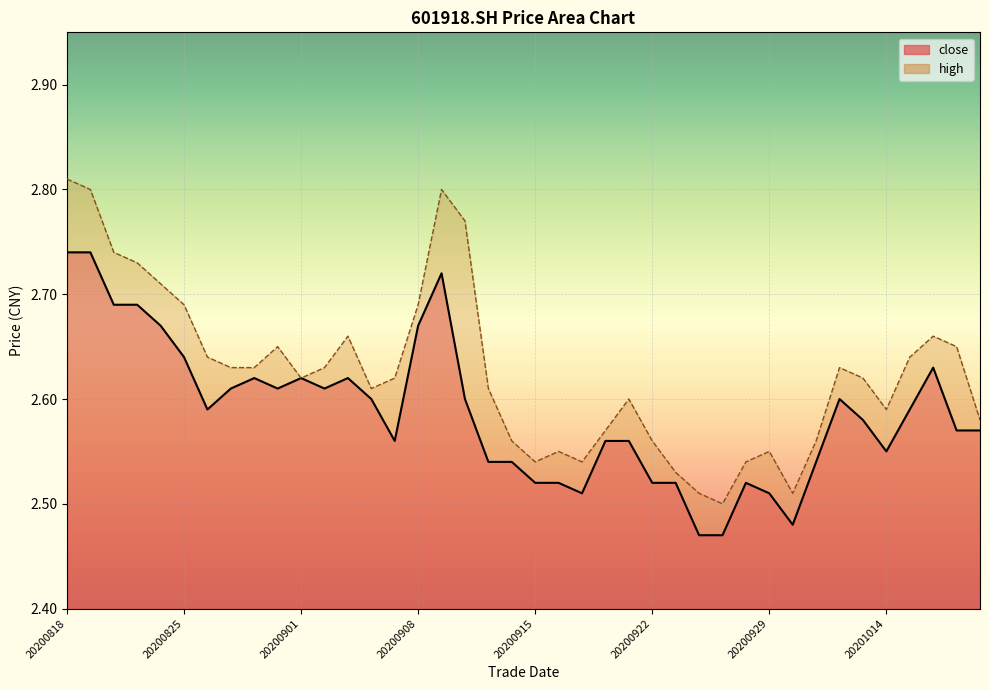

What is the difference between the high values at 20200820 and 20200923?

0.2